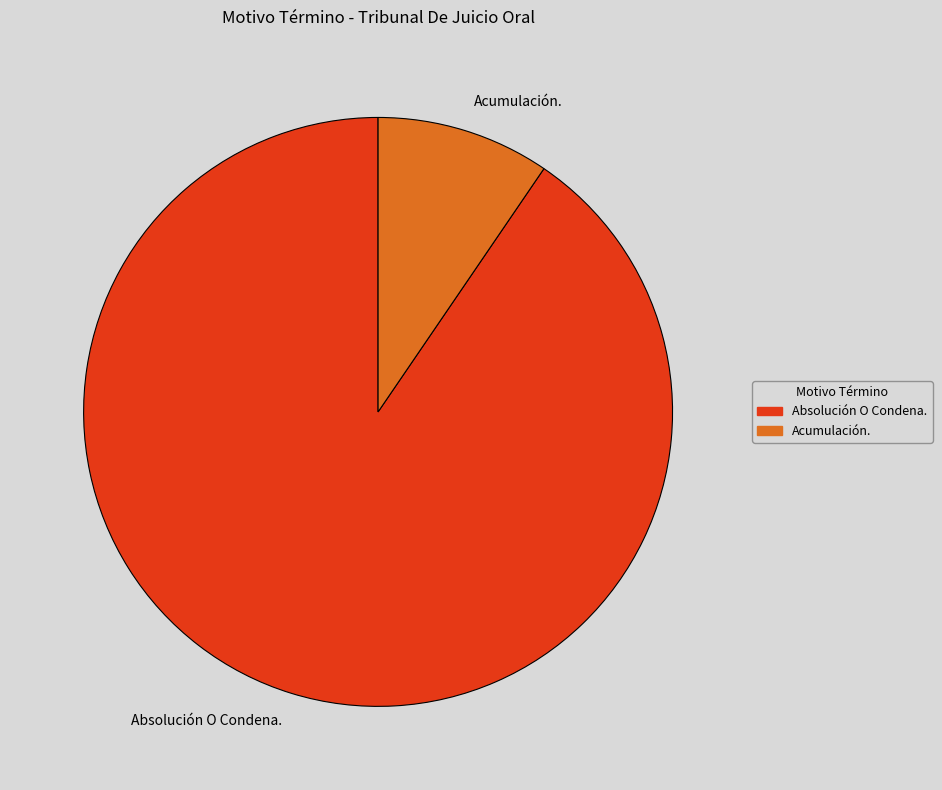

Combined, do Acumulación. and Absolución O Condena. account for over 50%?

Yes